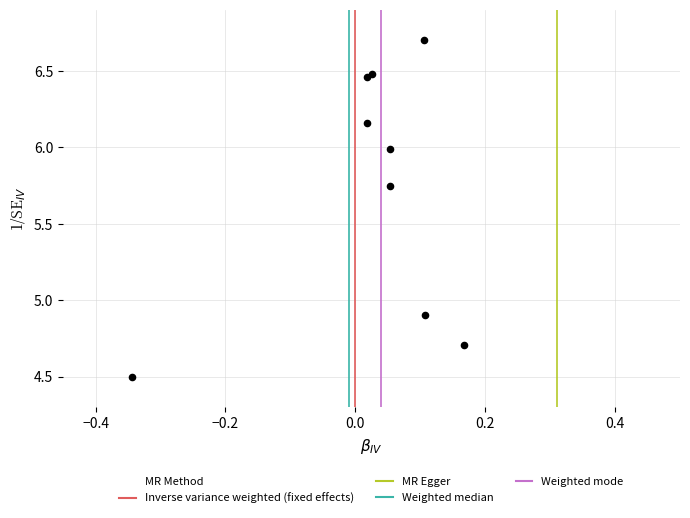

What Y value in the scatter plot is closest to 5?

4.9